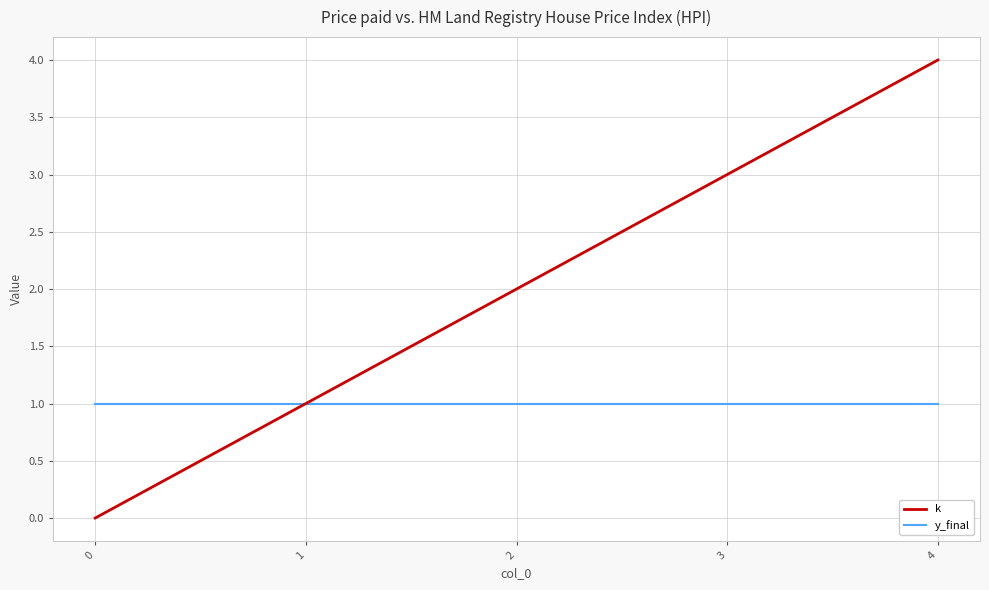

Rank the categories by k value from lowest to highest.

0, 1, 2, 3, 4